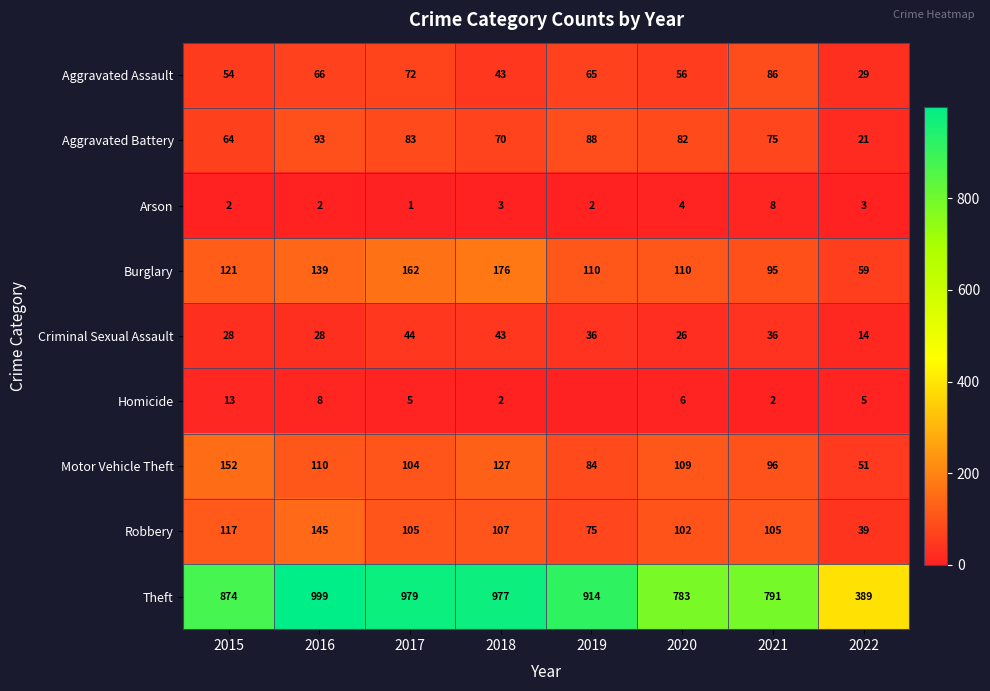

Count the number of categories in the chart.

8